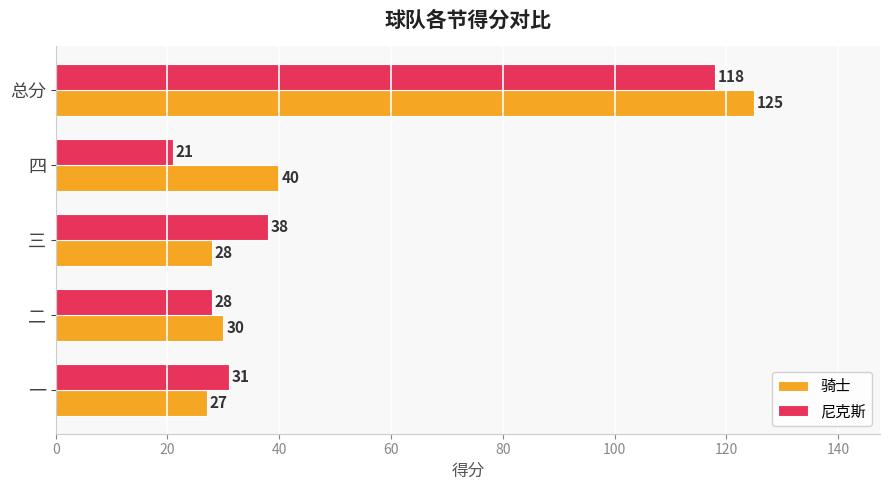

List the labels in order of 骑士 value, largest first.

总分, 四, 二, 三, 一